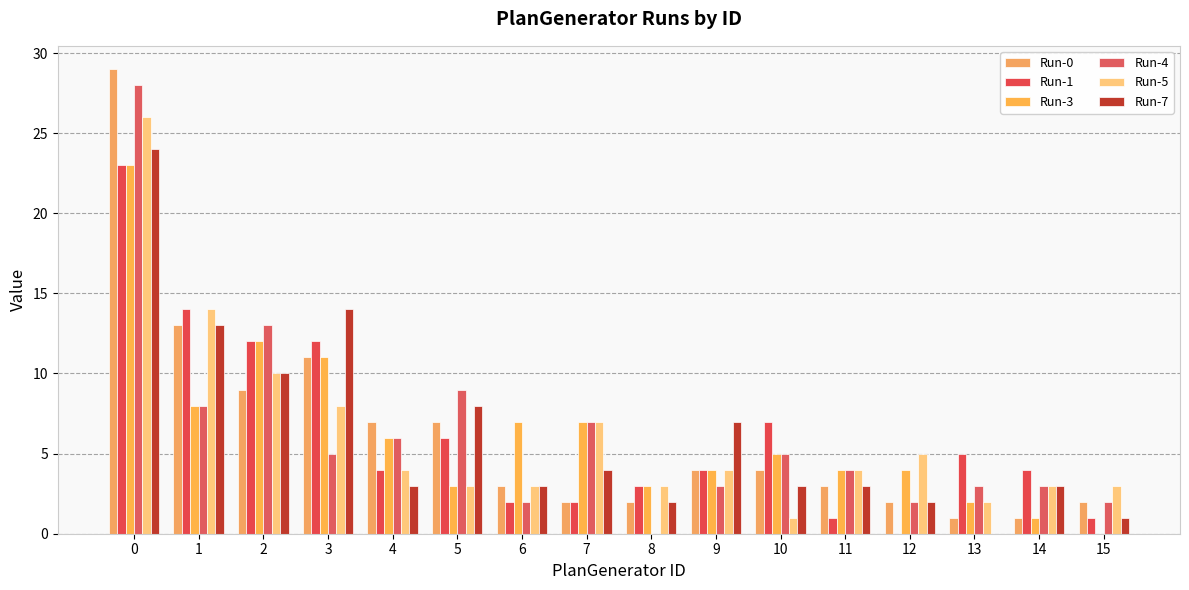

Reading left to right, transcribe all the data shown in this chart.

Run-0: 0=29	1=13	2=9	3=11	4=7	5=7	6=3	7=2	8=2	9=4	10=4	11=3	12=2	13=1	14=1	15=2
Run-1: 0=23	1=14	2=12	3=12	4=4	5=6	6=2	7=2	8=3	9=4	10=7	11=1	12=0	13=5	14=4	15=1
Run-3: 0=23	1=8	2=12	3=11	4=6	5=3	6=7	7=7	8=3	9=4	10=5	11=4	12=4	13=2	14=1	15=0
Run-4: 0=28	1=8	2=13	3=5	4=6	5=9	6=2	7=7	8=0	9=3	10=5	11=4	12=2	13=3	14=3	15=2
Run-5: 0=26	1=14	2=10	3=8	4=4	5=3	6=3	7=7	8=3	9=4	10=1	11=4	12=5	13=2	14=3	15=3
Run-7: 0=24	1=13	2=10	3=14	4=3	5=8	6=3	7=4	8=2	9=7	10=3	11=3	12=2	13=0	14=3	15=1